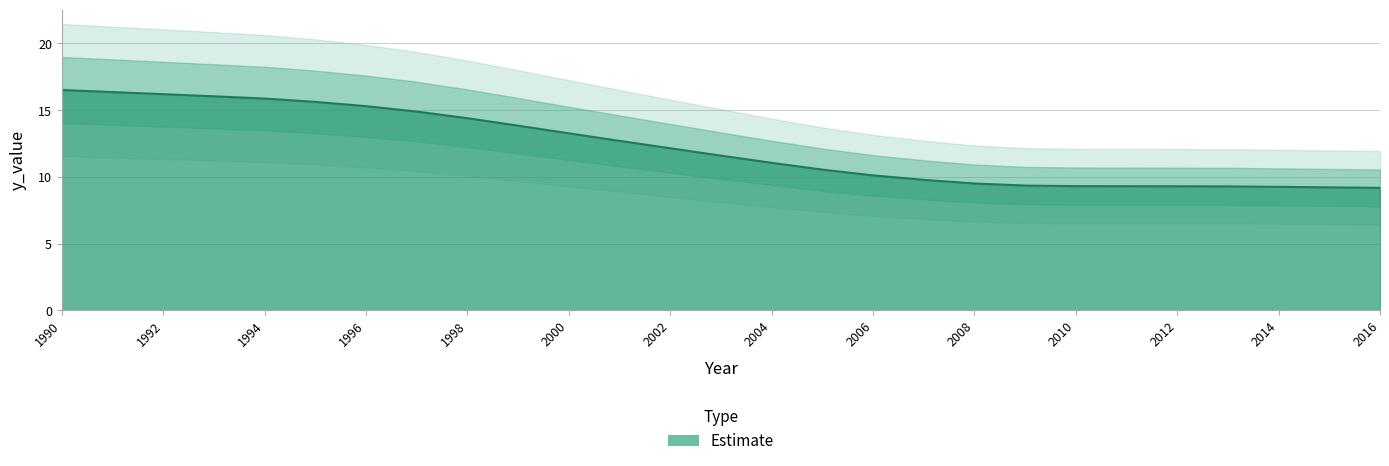

What value does the data have at 2014?

9.3